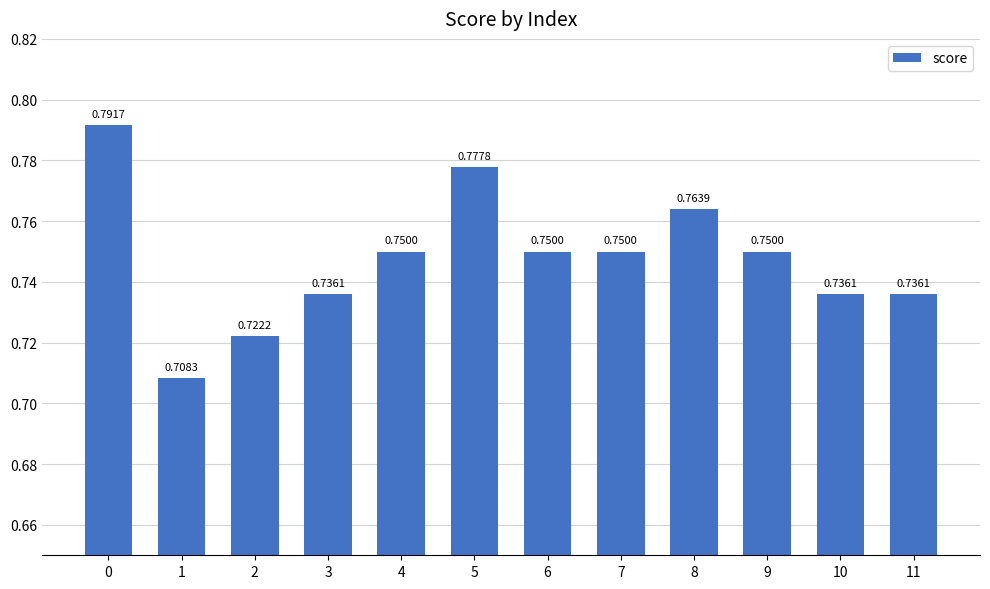

What is the sum of all values?

9.0